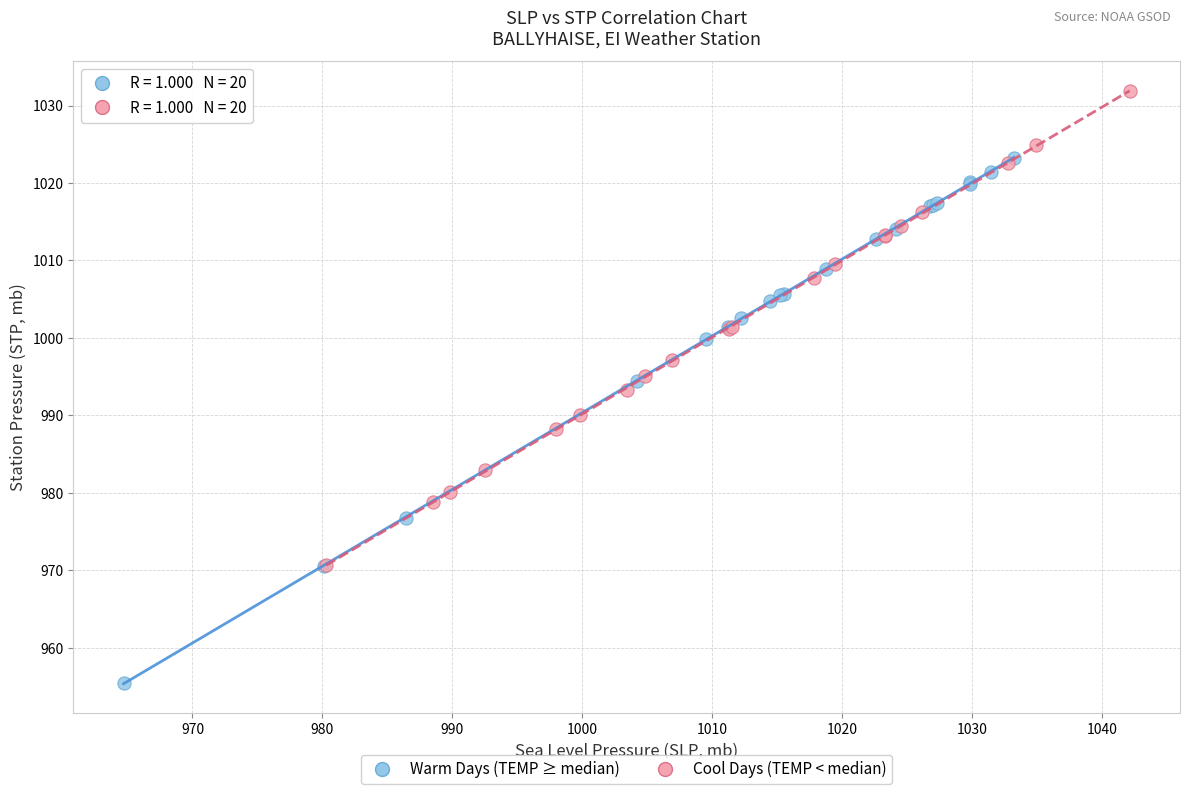

Which series reaches the maximum Y coordinate?

Cool Days (TEMP < median)